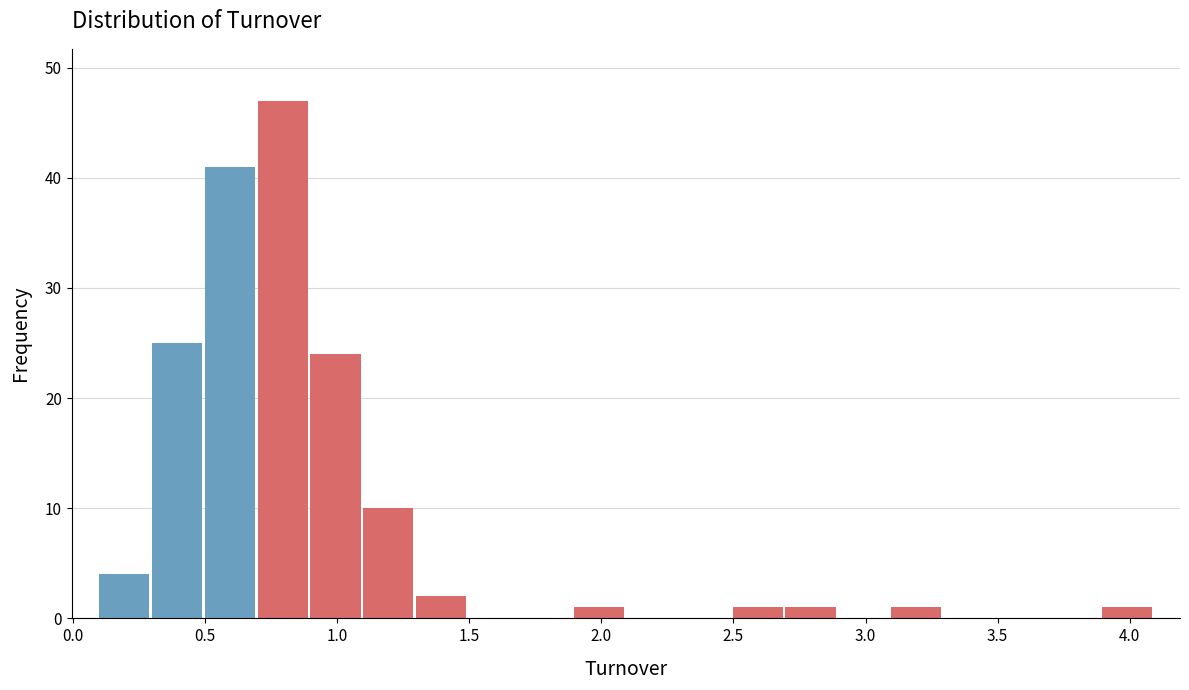

Read against the x-axis, roughly where is the centre of the tallest bar?

0.80